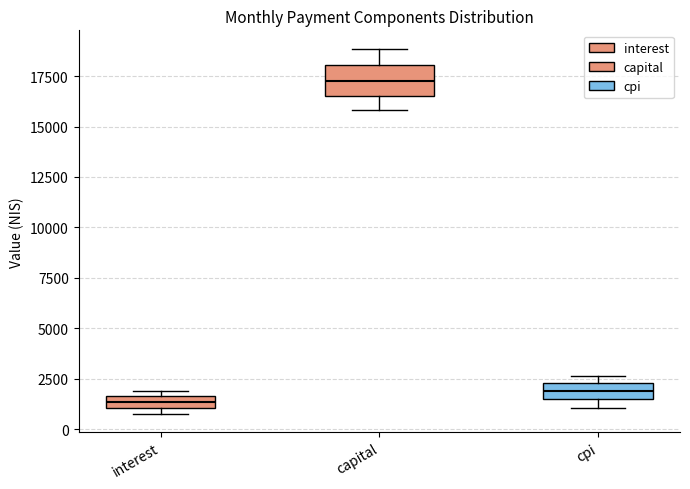

Where does the lower whisker of the box for capital end on the y-axis? The values are not printed on the chart, so give them approximately, as read against the axis.

16000